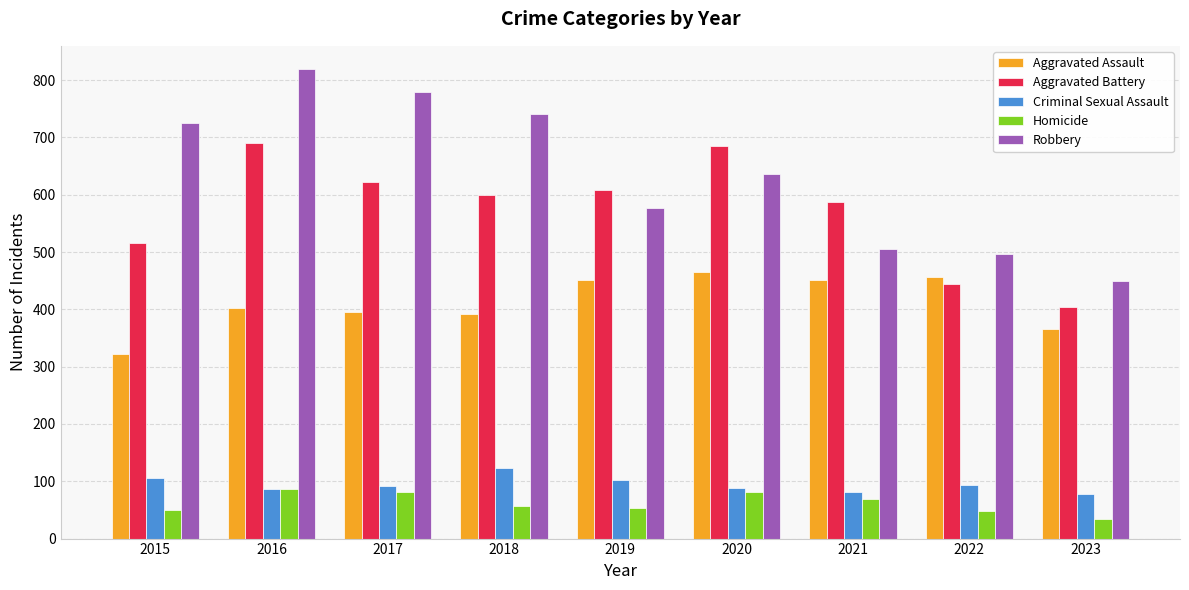

How many categories are shown in the chart?

9